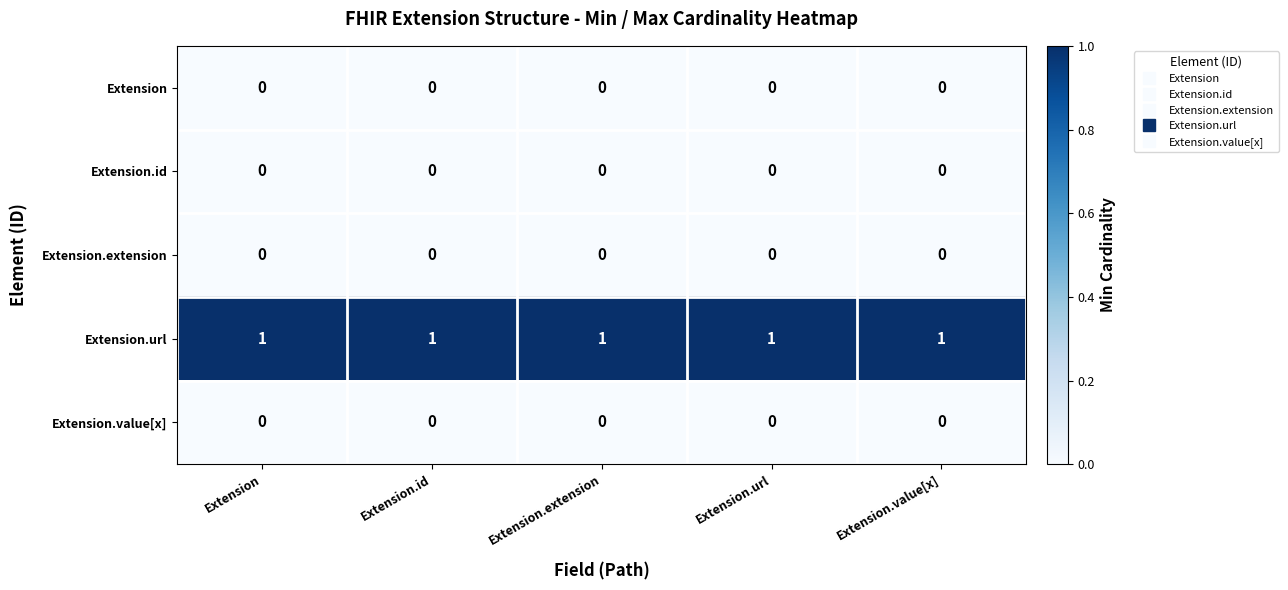

What is the spread (max minus min) of values at Extension.id?

1